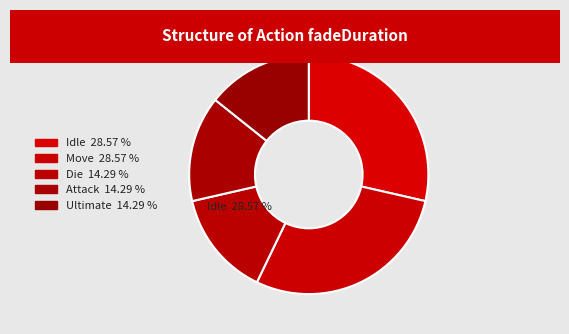

Is Die the majority of the pie?

No